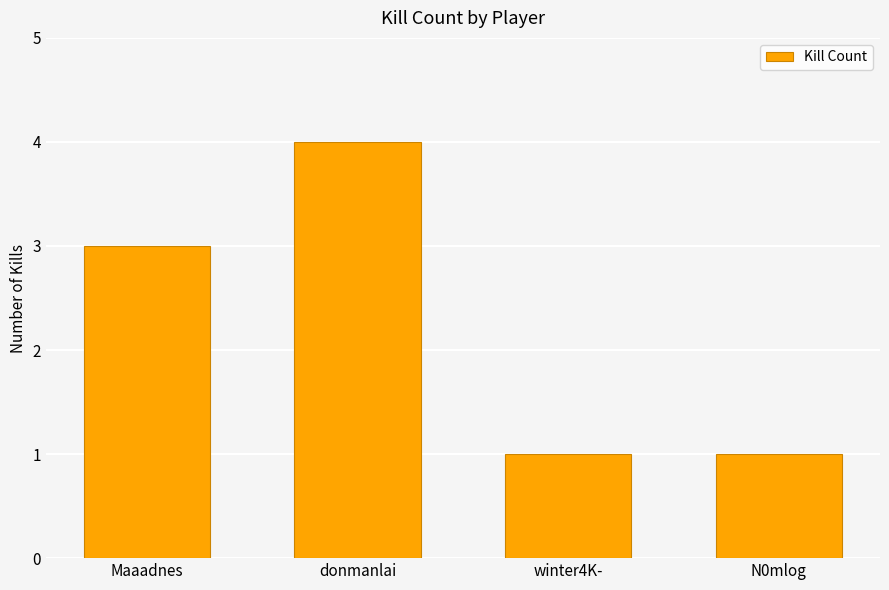

What is the average value?

2